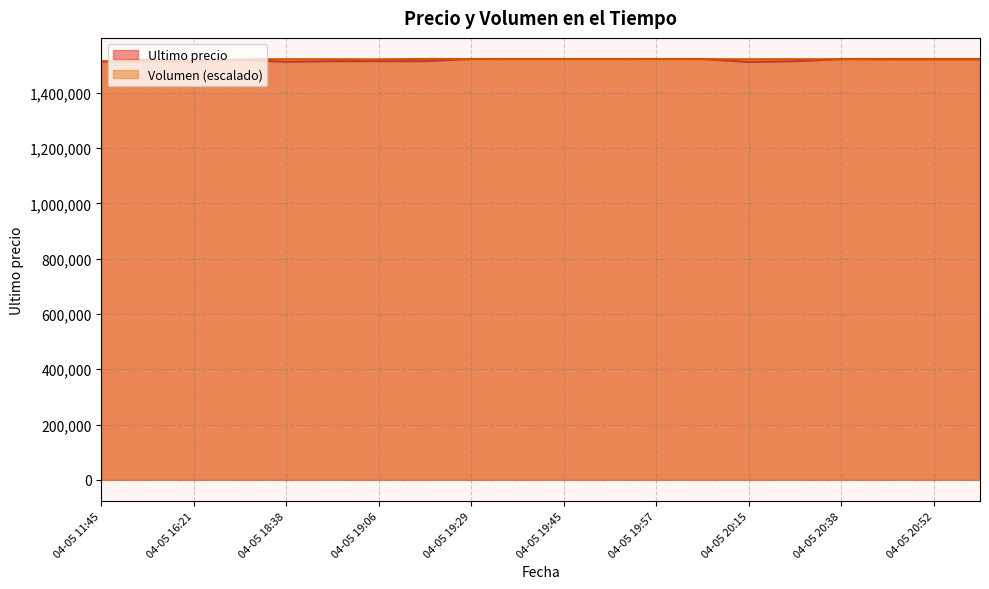

Is it true that Volumen equals 819320.9 at 04-05 20:52?

False